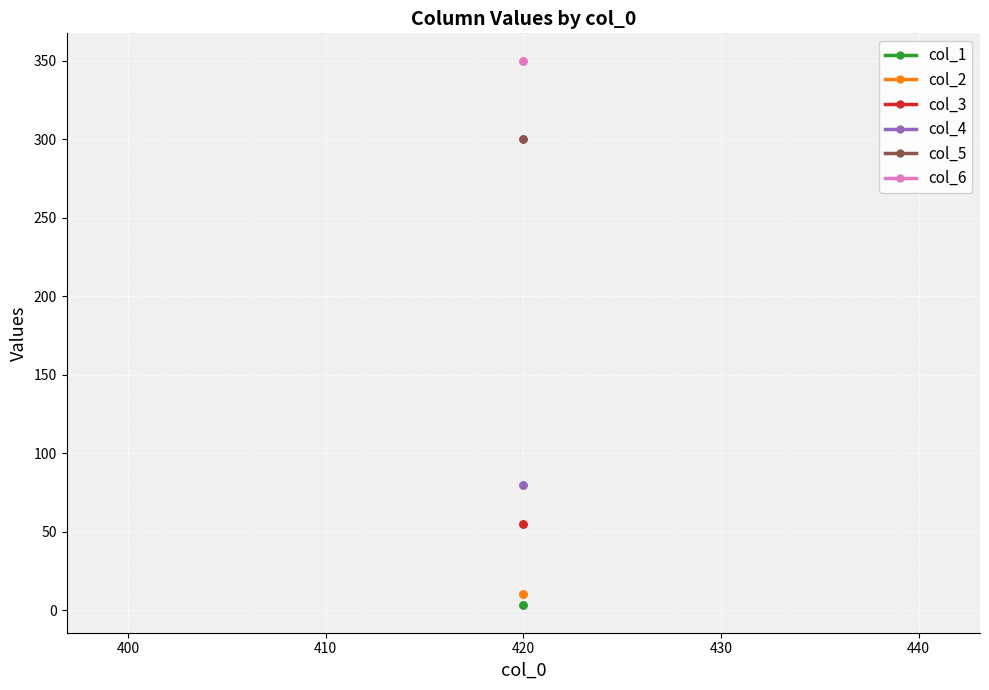

How many categories are shown in the chart?

3